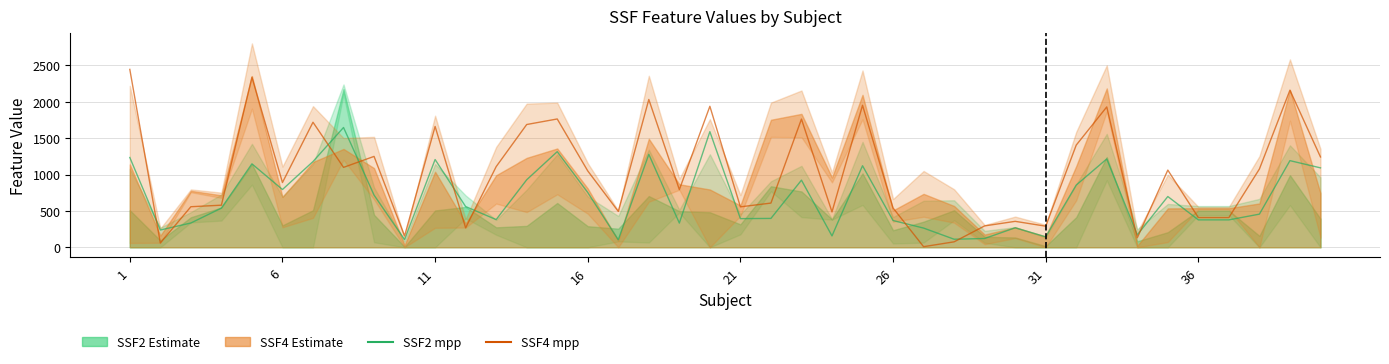

True or false: SSF2 mpp and SSF4 mpp cross at least once.

True